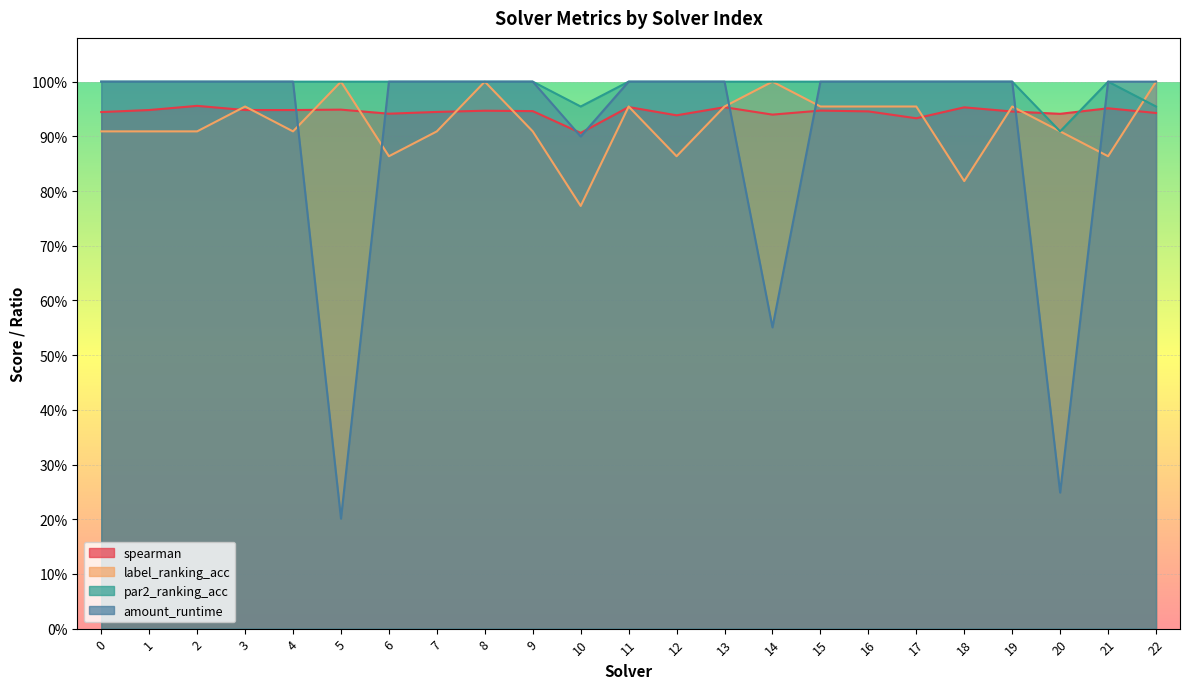

Where do label_ranking_acc and amount_runtime first cross each other?

4 and 5